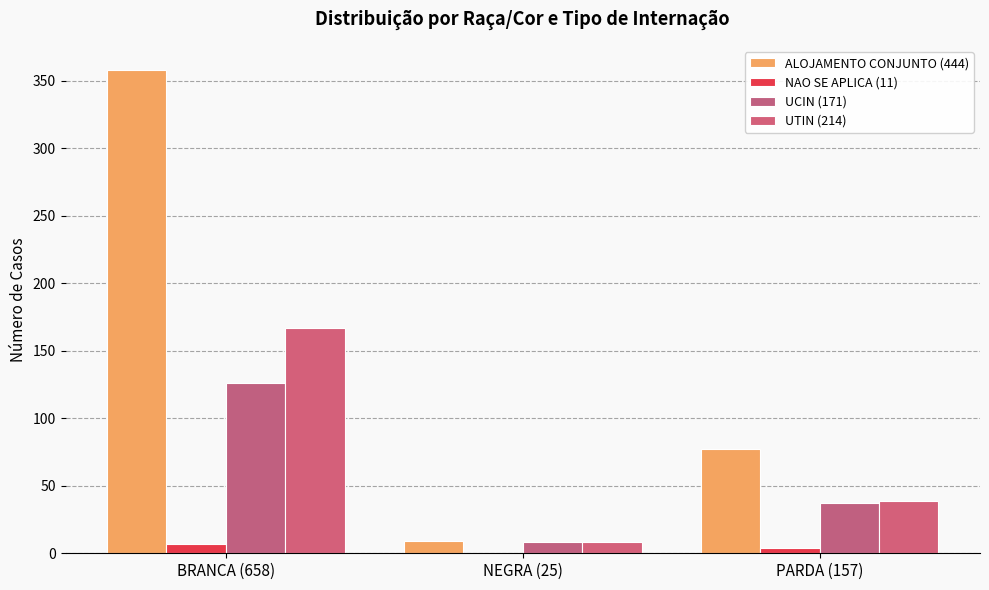

The ALOJAMENTO CONJUNTO (444) series shows 9 at NEGRA (25). True or false?

True